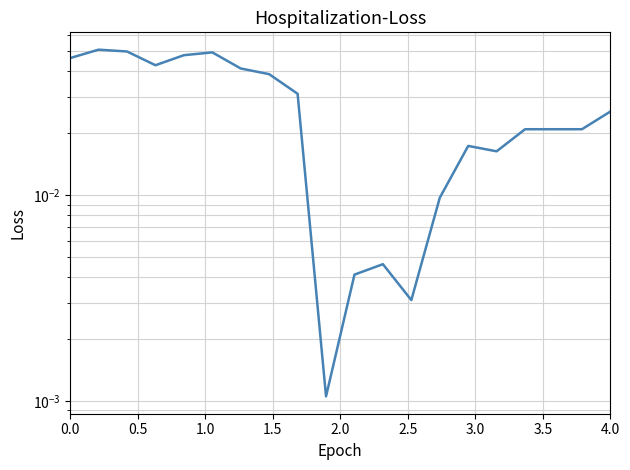

How many lines are shown in the chart?

1